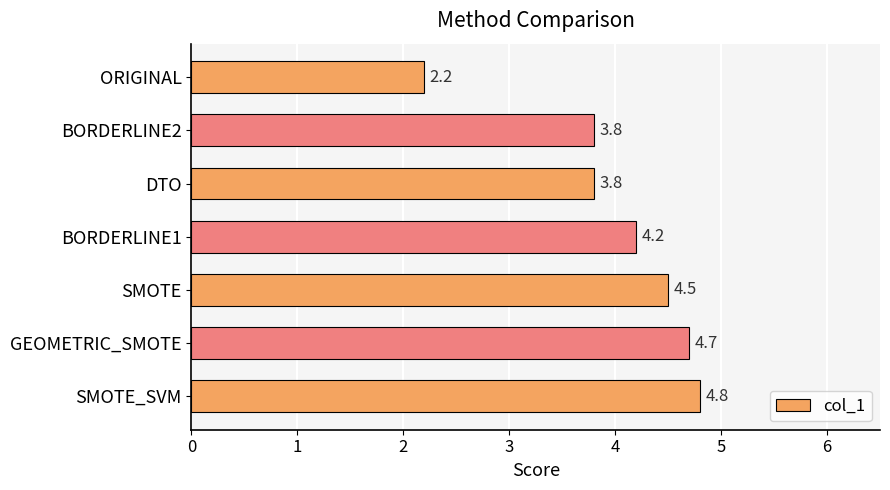

True or false: the data shows 1.2 at GEOMETRIC_SMOTE.

False